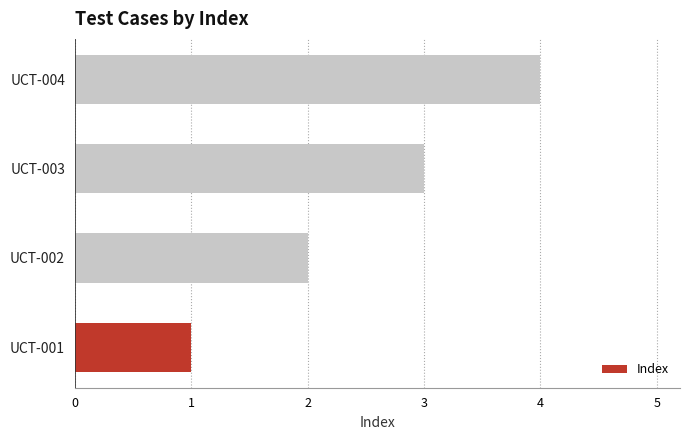

What is the approximate value at UCT-004?

4